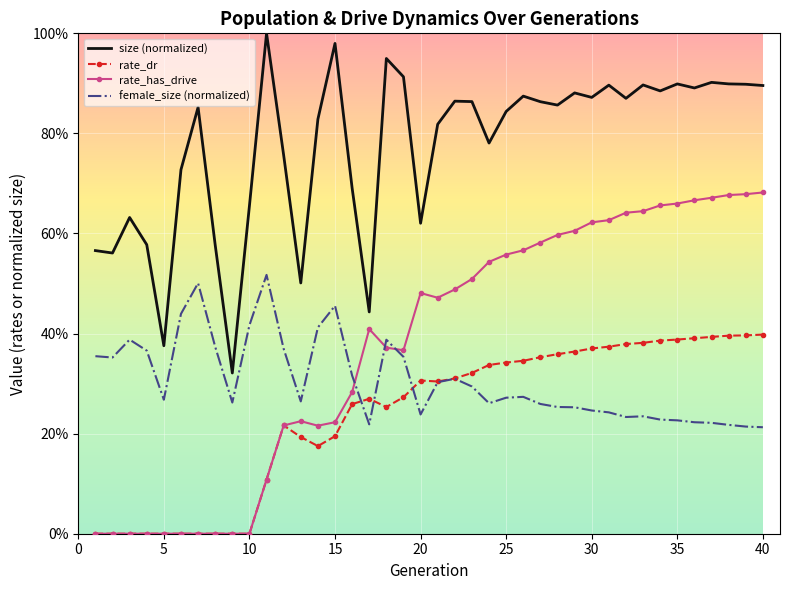

At which label does rate_has_drive reach its minimum?

1